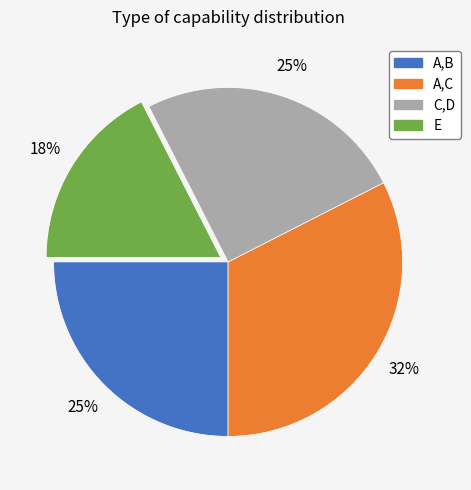

Which slice is the smallest?

E